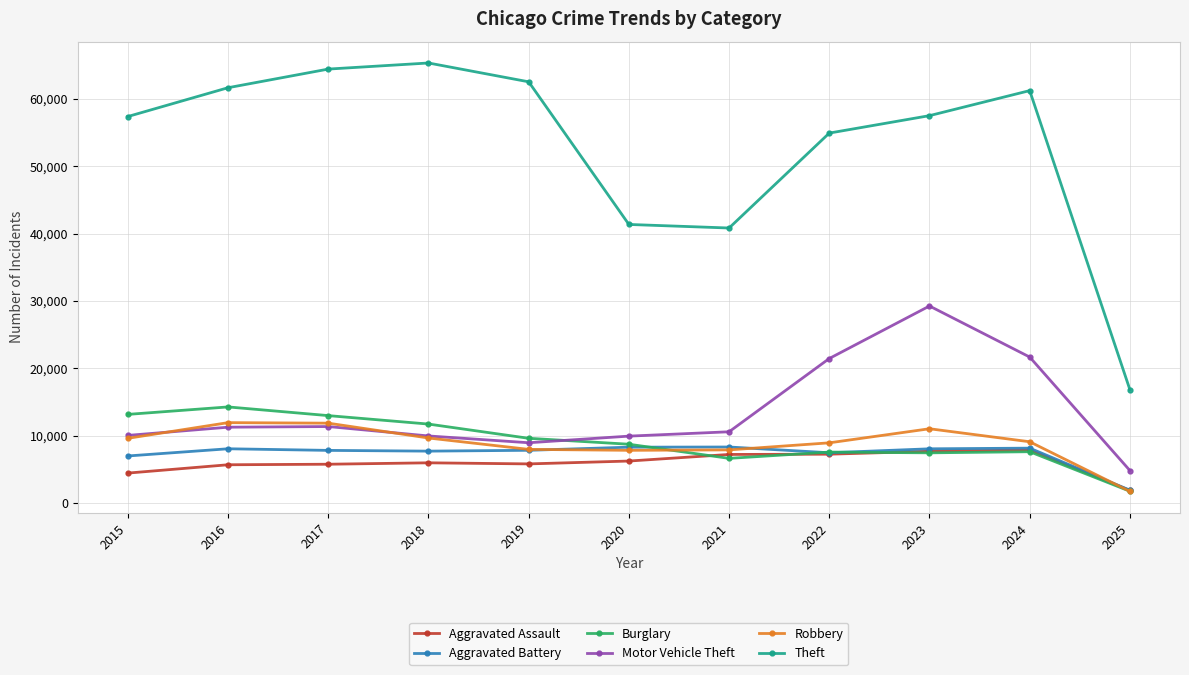

At which category does Theft reach its first local peak?

2018